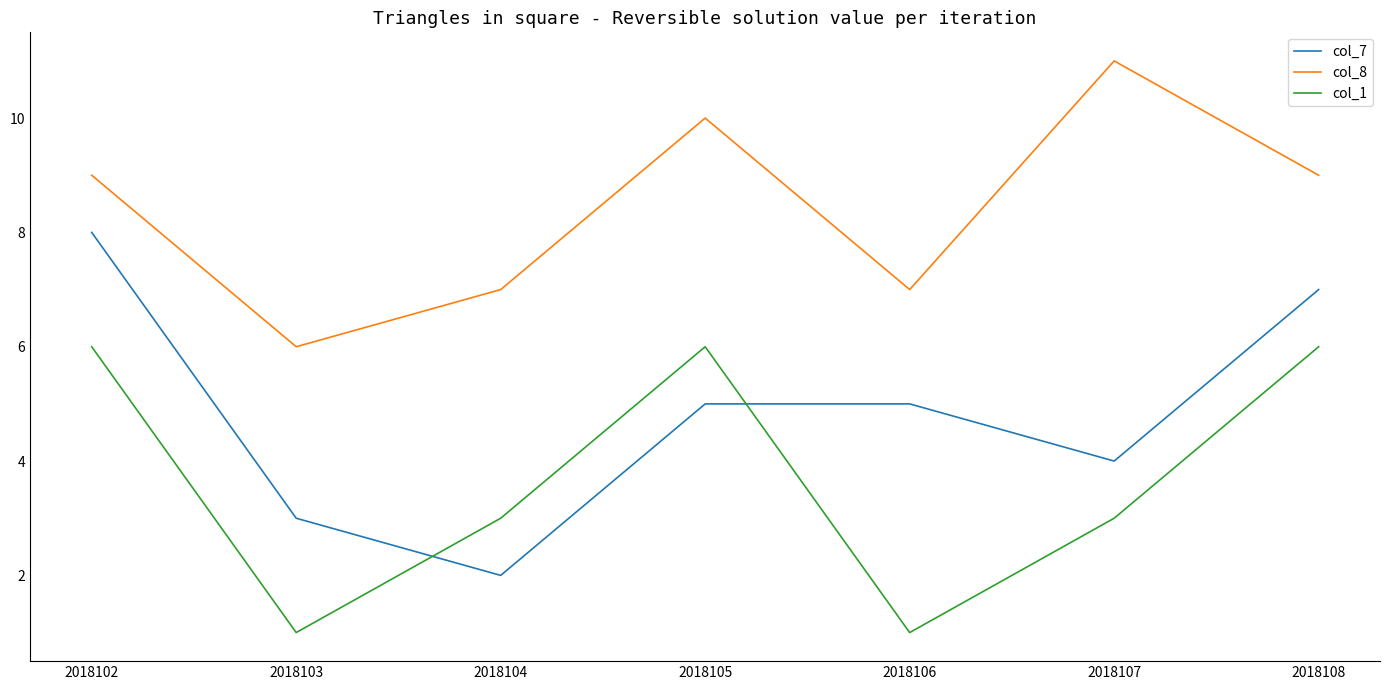

What is the sum of all col_7 values?

34